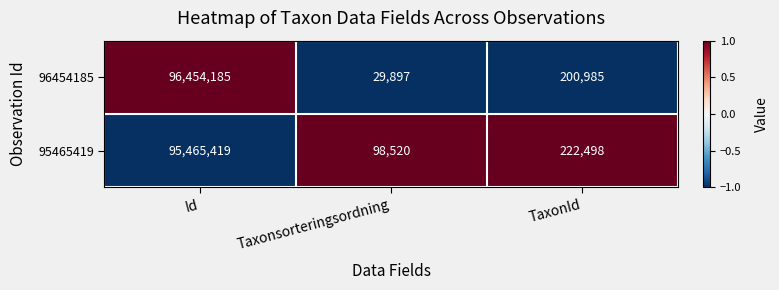

List the series in order of their peak value, highest first.

96454185, 95465419